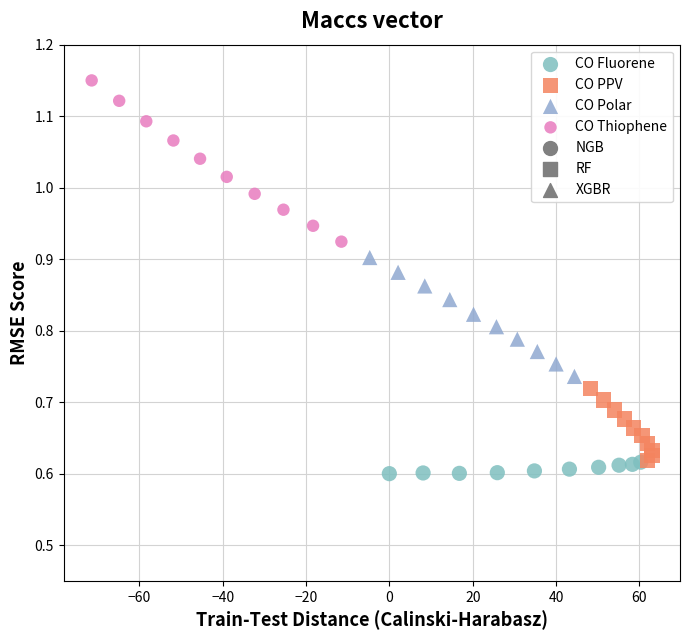

Which series contains the highest Y value?

CO Thiophene